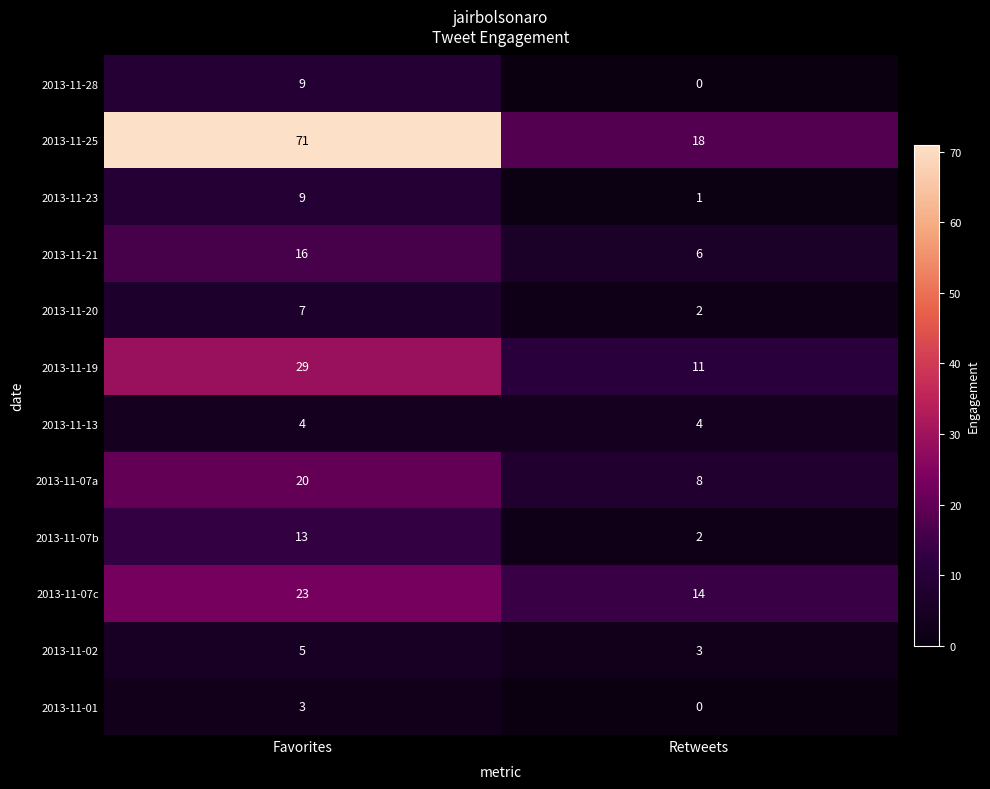

Reading left to right, extract all data points from this chart.

2013-11-28: Favorites=9	Retweets=0
2013-11-25: Favorites=71	Retweets=18
2013-11-23: Favorites=9	Retweets=1
2013-11-21: Favorites=16	Retweets=6
2013-11-20: Favorites=7	Retweets=2
2013-11-19: Favorites=29	Retweets=11
2013-11-13: Favorites=4	Retweets=4
2013-11-07a: Favorites=20	Retweets=8
2013-11-07b: Favorites=13	Retweets=2
2013-11-07c: Favorites=23	Retweets=14
2013-11-02: Favorites=5	Retweets=3
2013-11-01: Favorites=3	Retweets=0